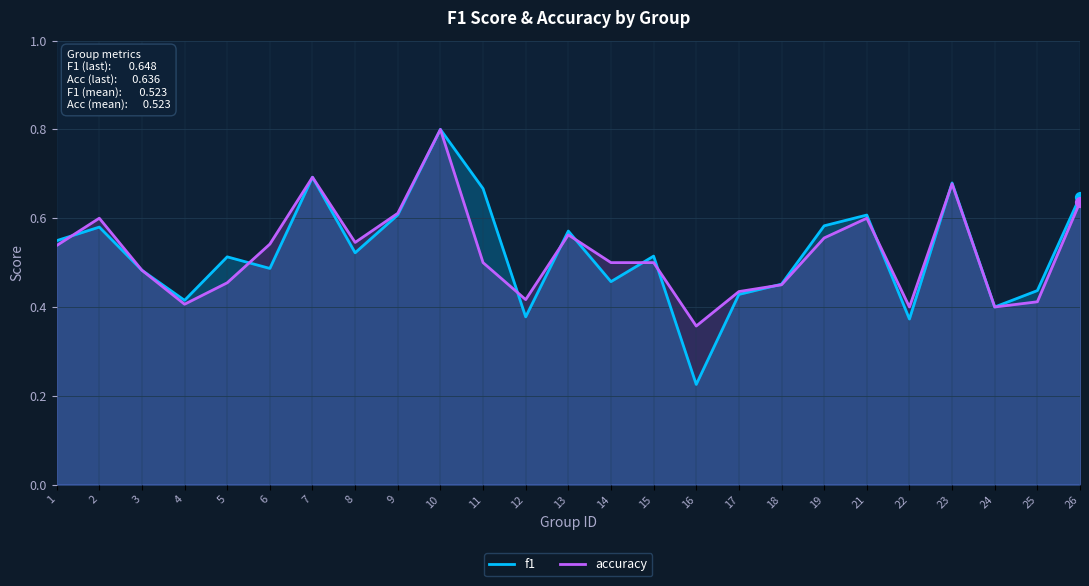

What are all the series names shown in the legend?

f1, accuracy